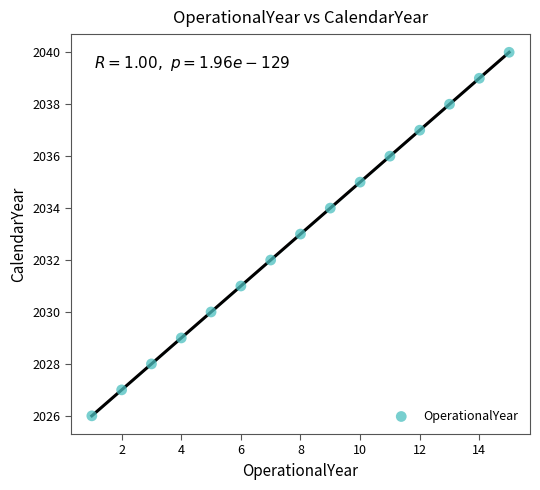

What is the range of X values (max minus min)?

14